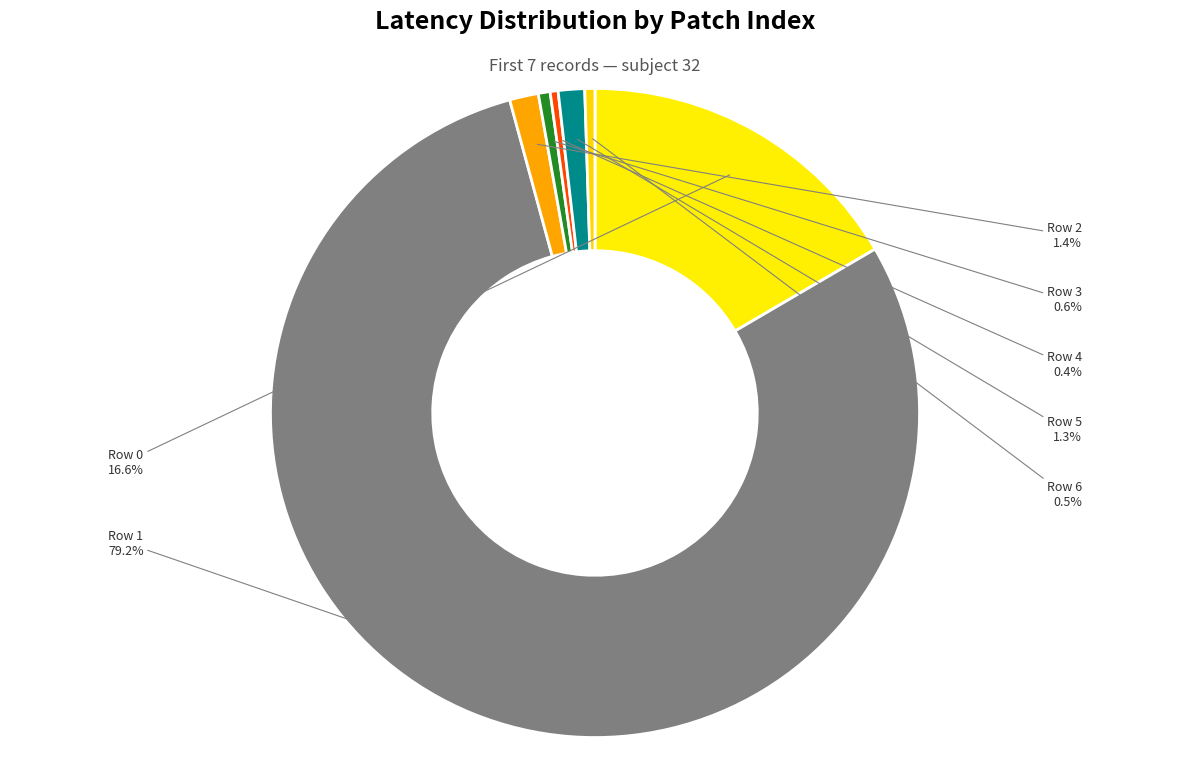

Which category has the biggest portion of the pie?

Row 1